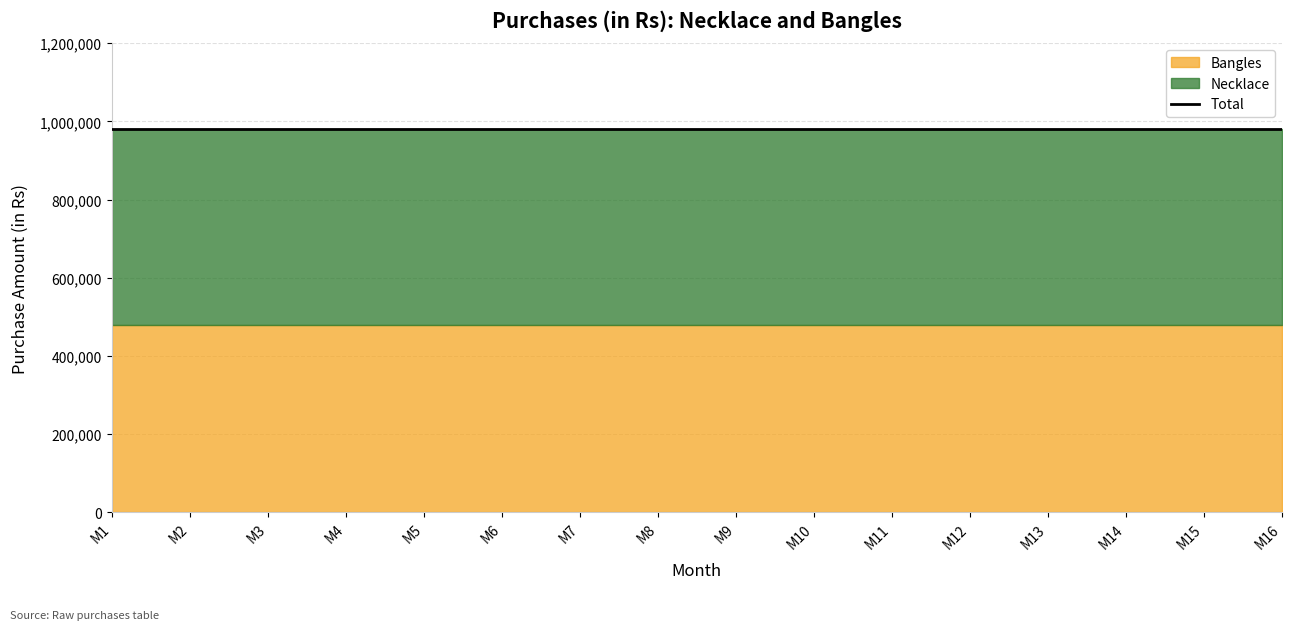

How many series are shown in this chart?

2